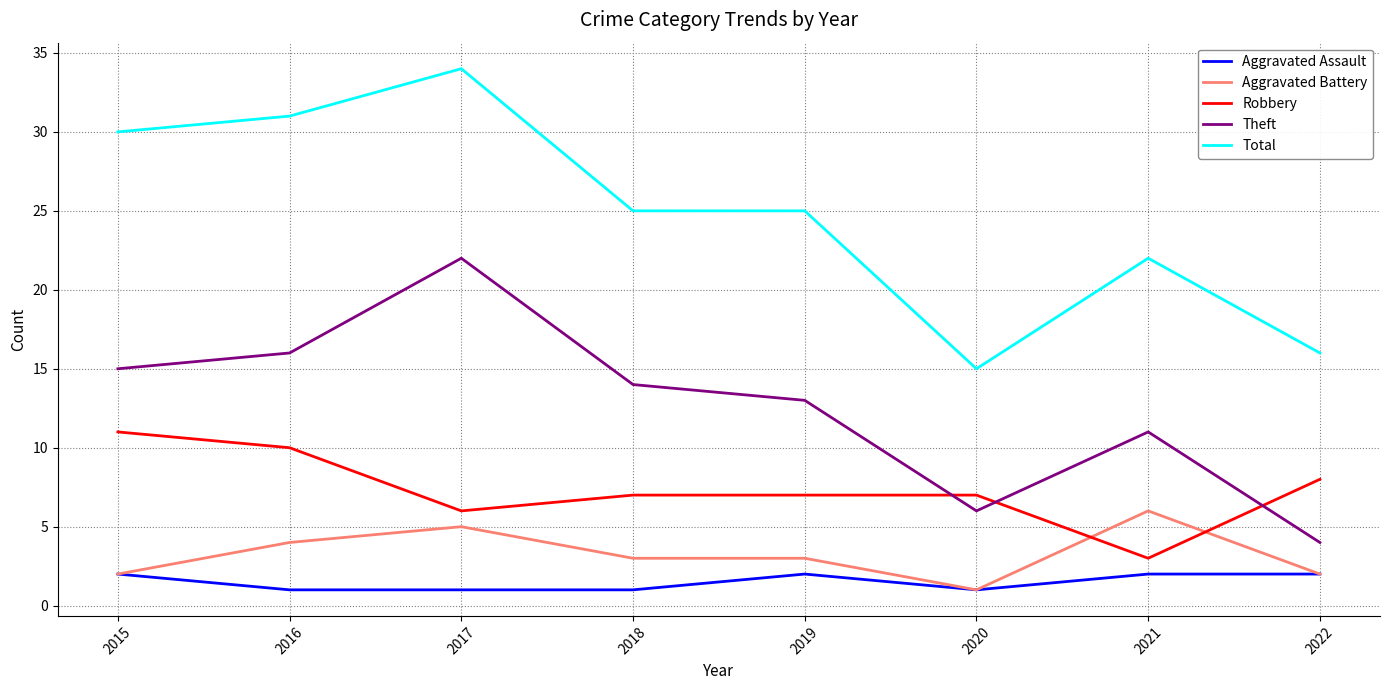

True or false: Robbery has a value of 6 at 2017.

True